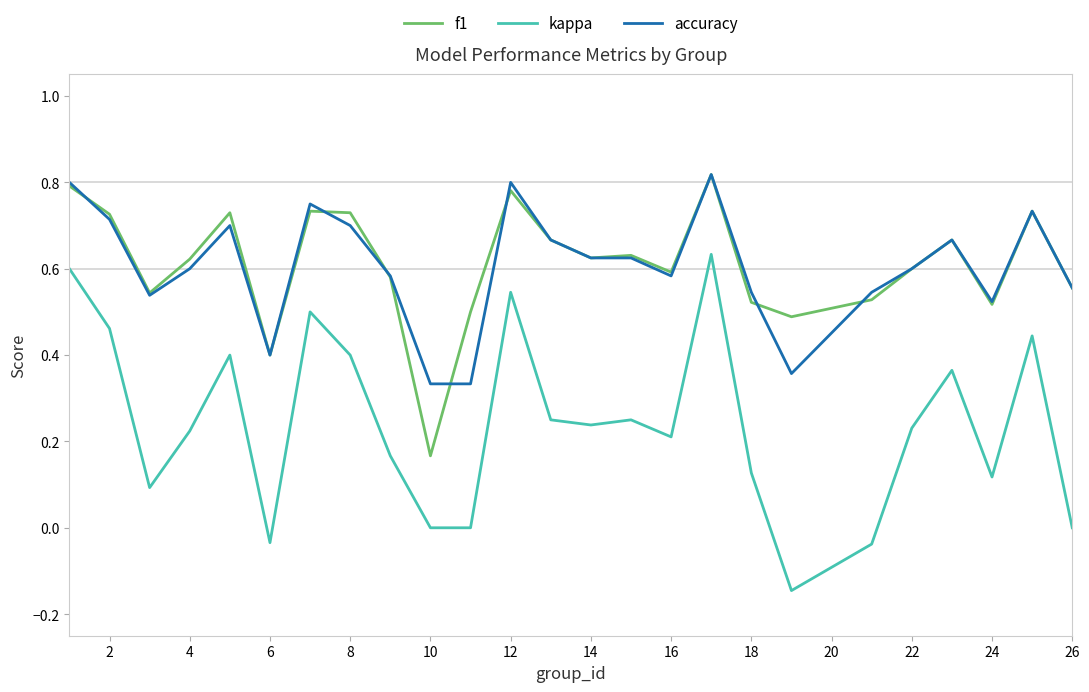

True or false: accuracy and kappa cross at least once.

False